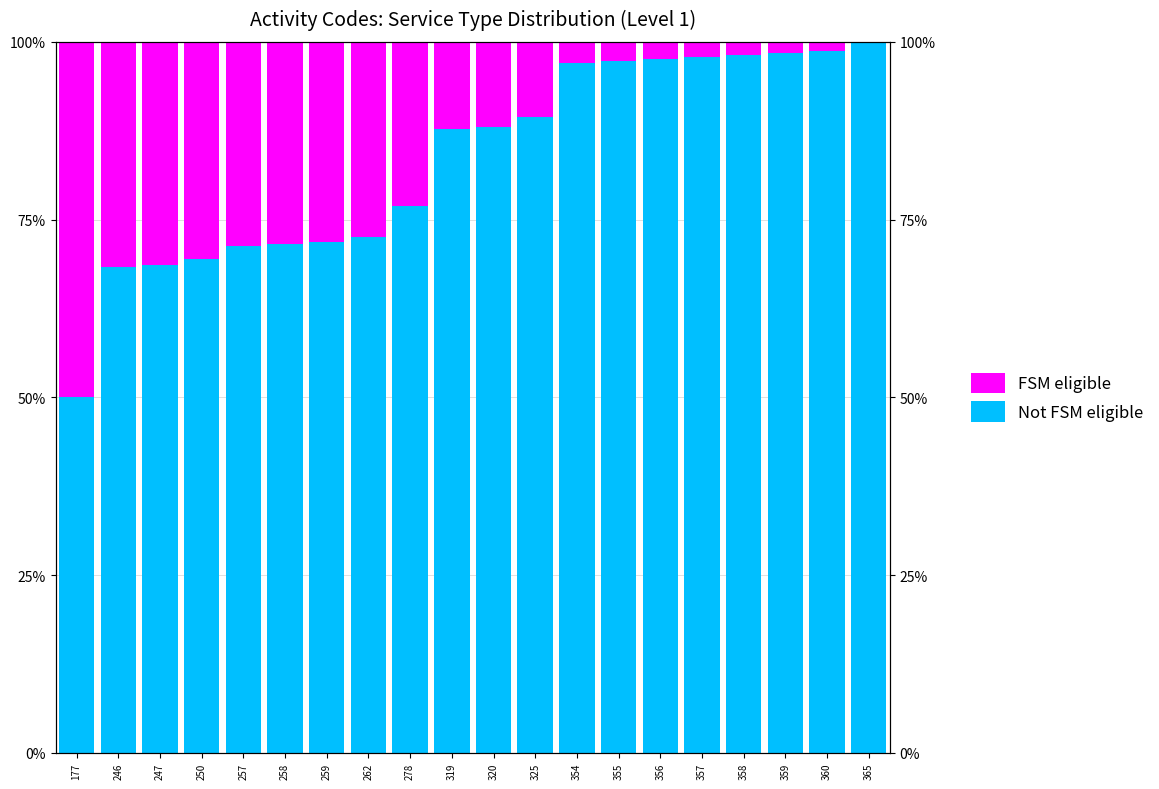

How many bars are there in total?

40